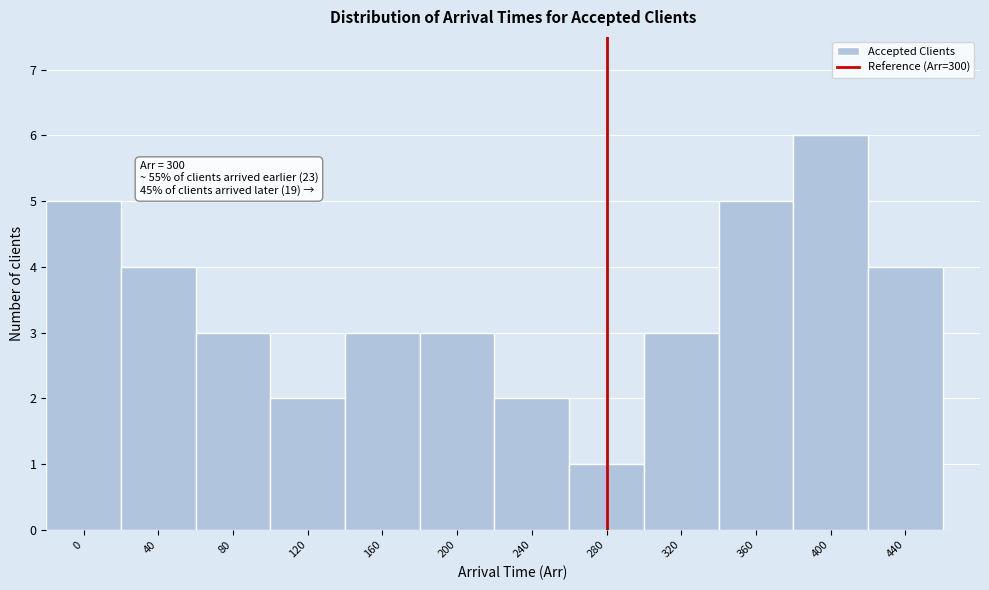

Reading right to left, what are all the values shown in this chart?

4	6	5	3	1	2	3	3	2	3	4	5